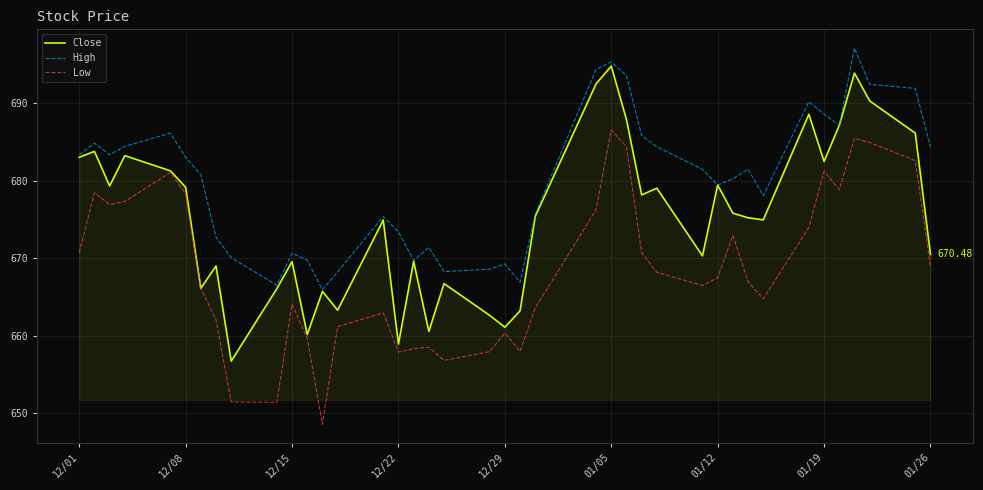

Rank the series by their average value, from lowest to highest.

Low, Close, High